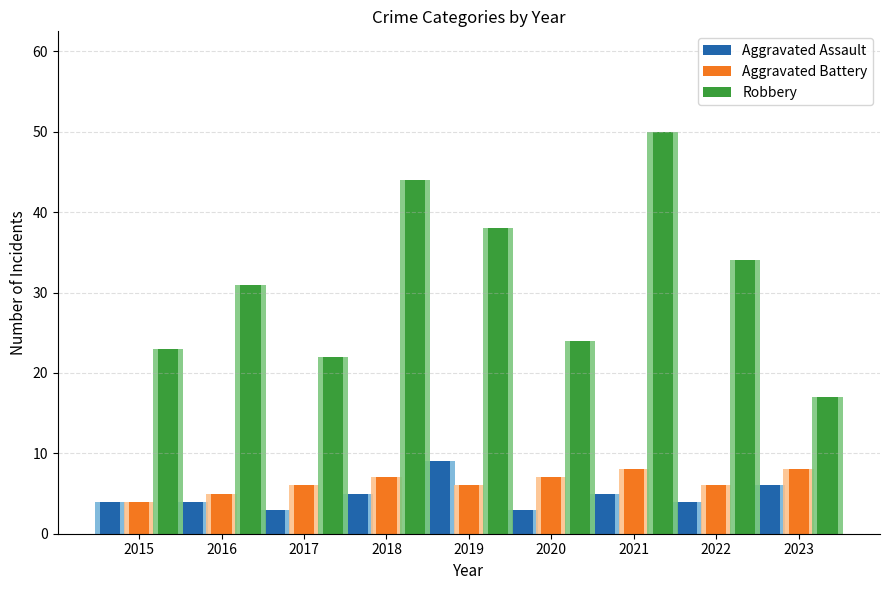

Is the value of Aggravated Assault at 2016 greater than the value of Robbery at 2021?

No